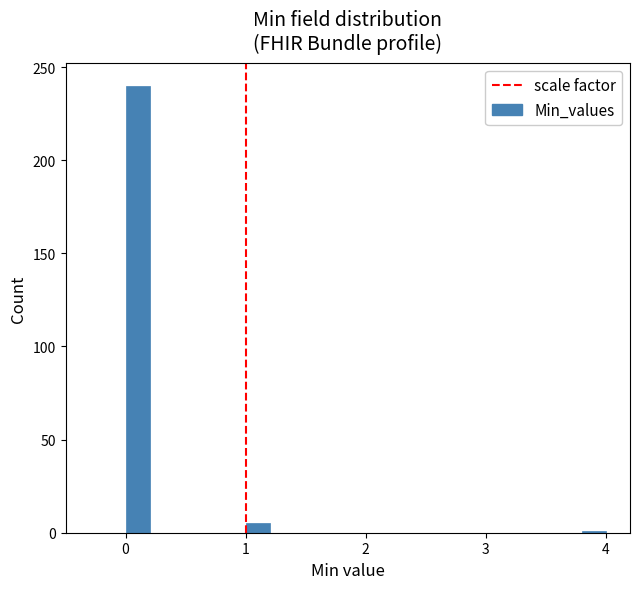

Read against the x-axis, roughly where is the centre of the tallest bar?

0.1